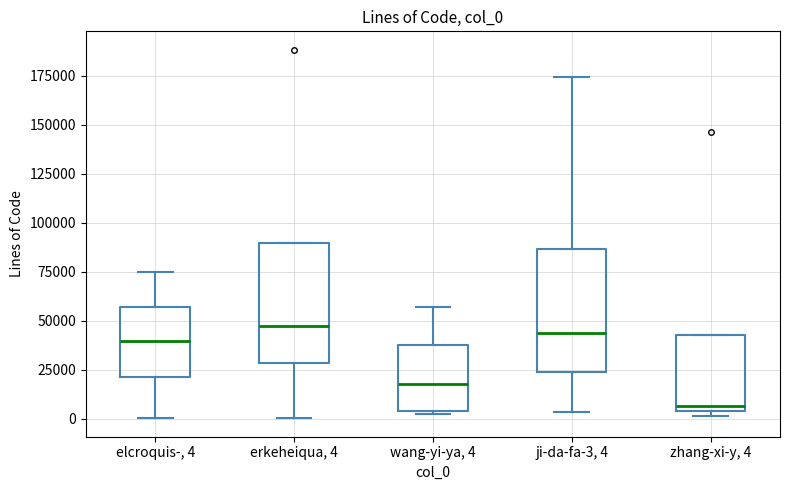

Reading left to right, read every box against the y-axis: the position of its median line, the range the box covers, and the ends of its whiskers. The values are not printed on the chart, so give them approximately, as read against the axis.

elcroquis-, 4: median 40000, box 20000 to 55000, whiskers 0 to 75000
erkeheiqua, 4: median 45000, box 30000 to 90000, whiskers 0 to 90000
wang-yi-ya, 4: median 20000, box 5000 to 35000, whiskers 5000 to 55000
ji-da-fa-3, 4: median 45000, box 25000 to 85000, whiskers 5000 to 175000
zhang-xi-y, 4: median 5000 (just above the box's lower edge), box 5000 to 45000, whiskers 0 to 45000